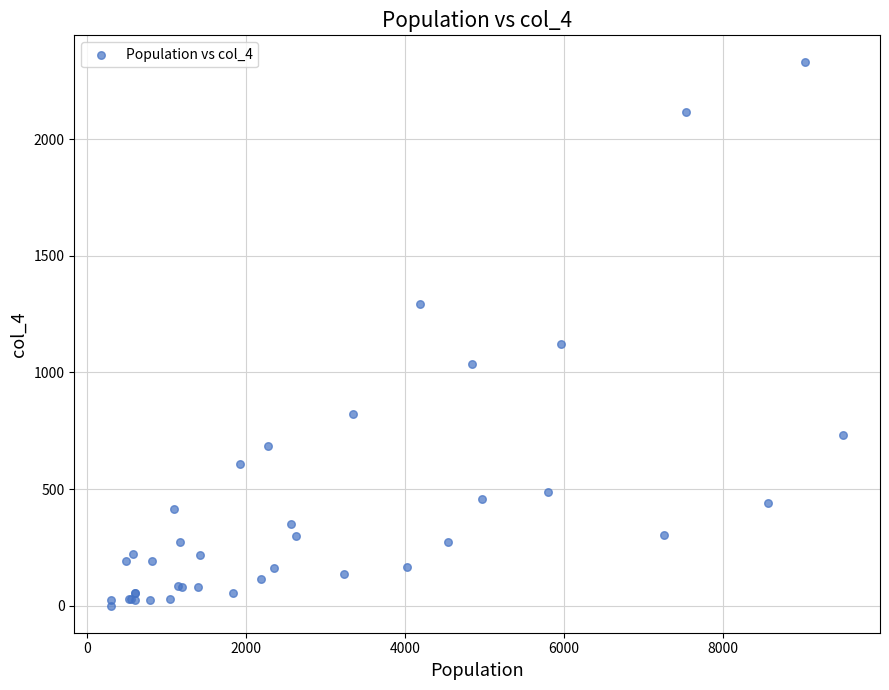

What Y value in the scatter plot is closest to 1165?

1121